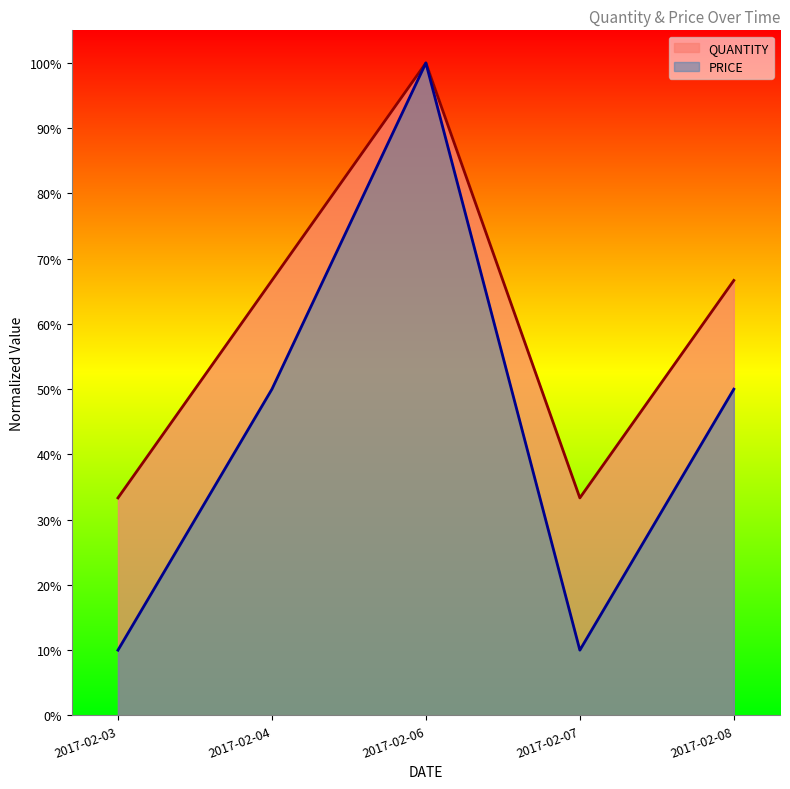

The value of QUANTITY at 2017-02-06 is 1.7. True or false?

False